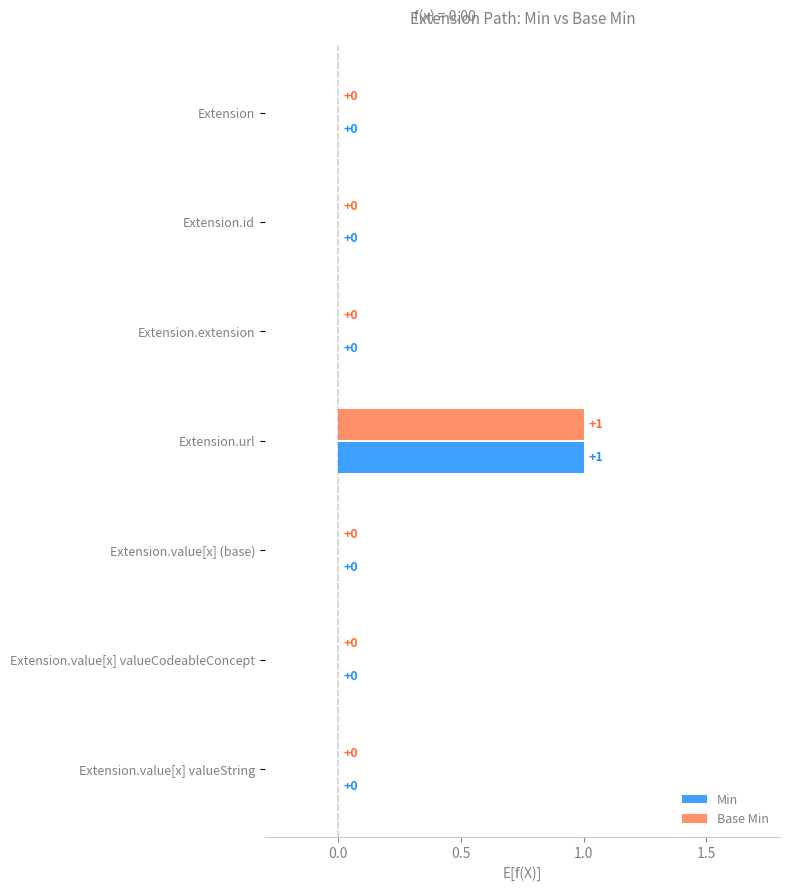

How many data points does each series have?

7